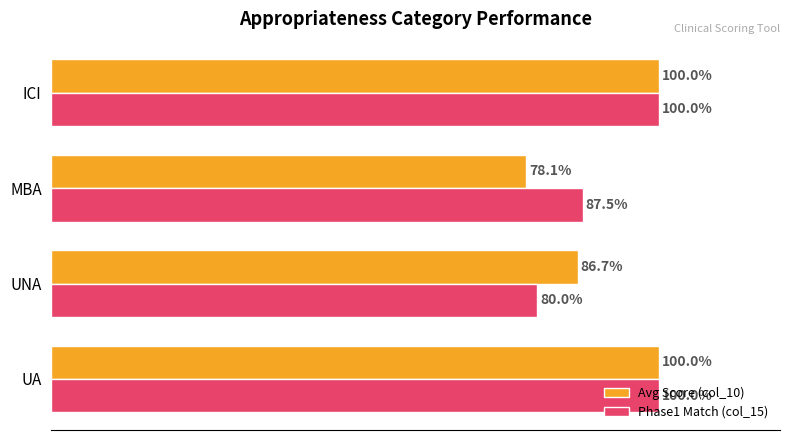

Is the value of Avg Score (col_10) at UNA greater than the value of Phase1 Match (col_15) at MBA?

No